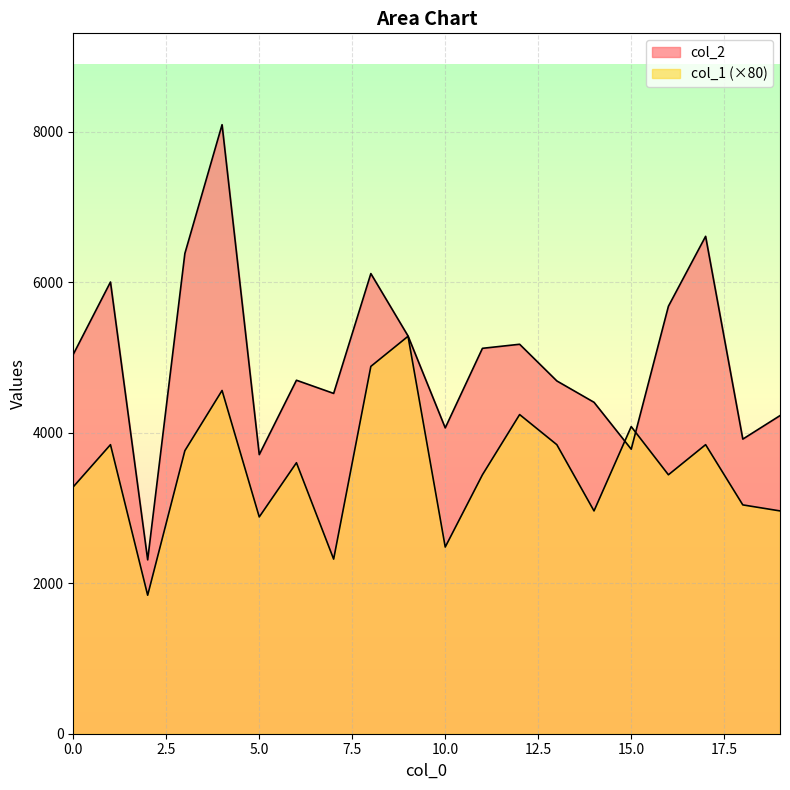

What is the maximum value for col_1?

5280